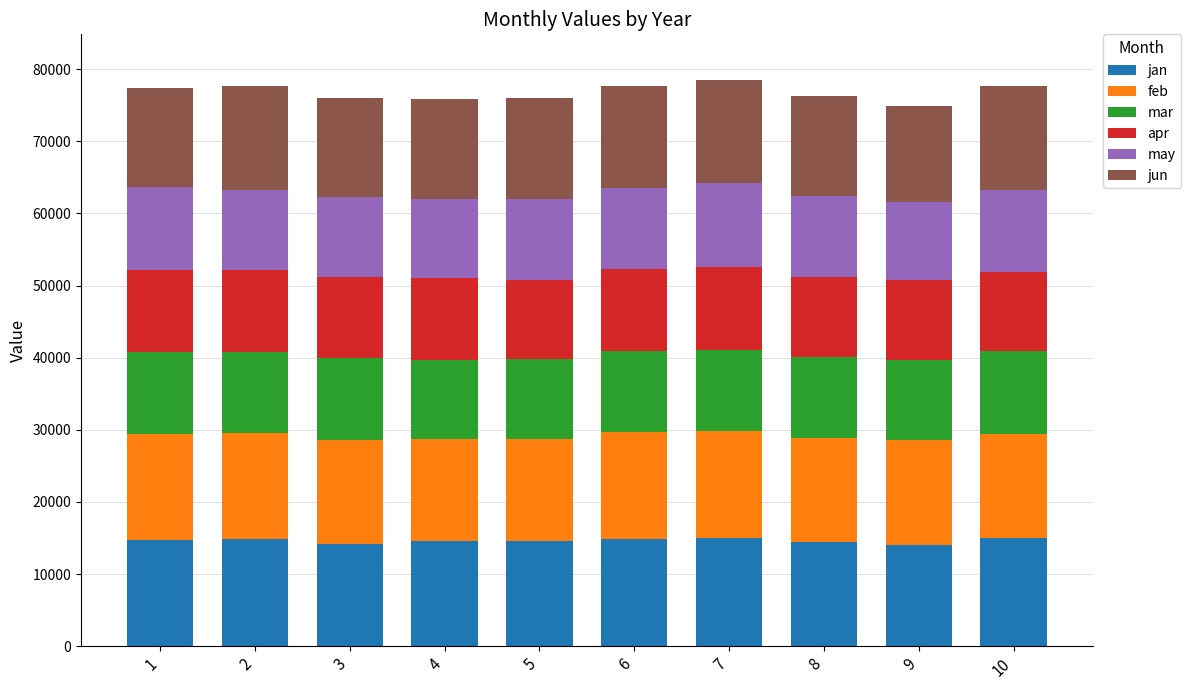

How many series are shown in this chart?

6